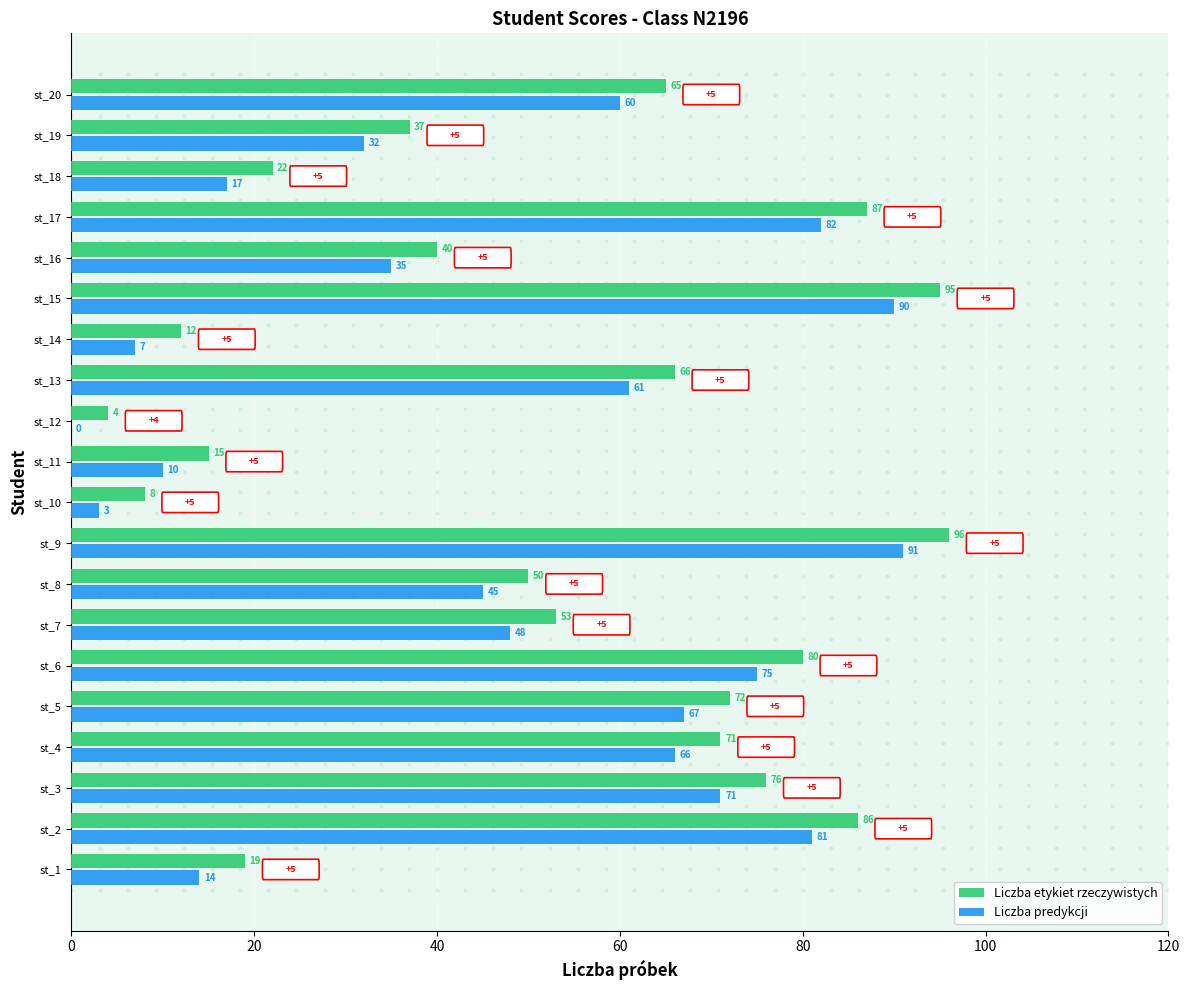

What are all the series names shown in the legend?

Liczba etykiet rzeczywistych, Liczba predykcji